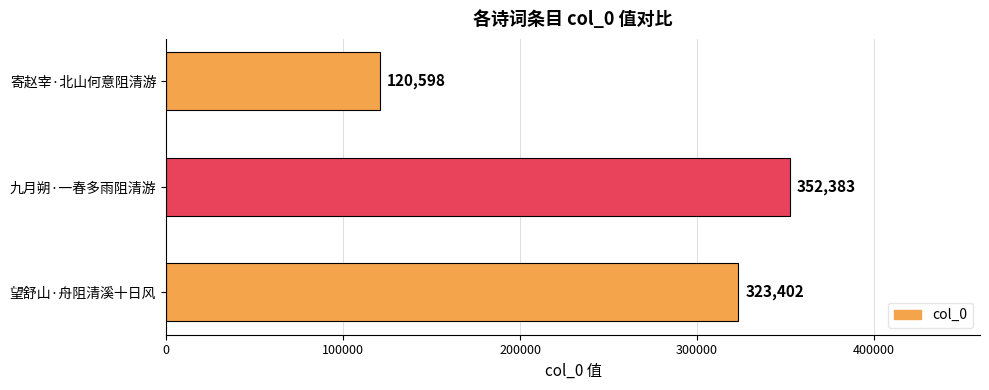

Reading bottom to top, transcribe all the data shown in this chart.

323402	352383	120598